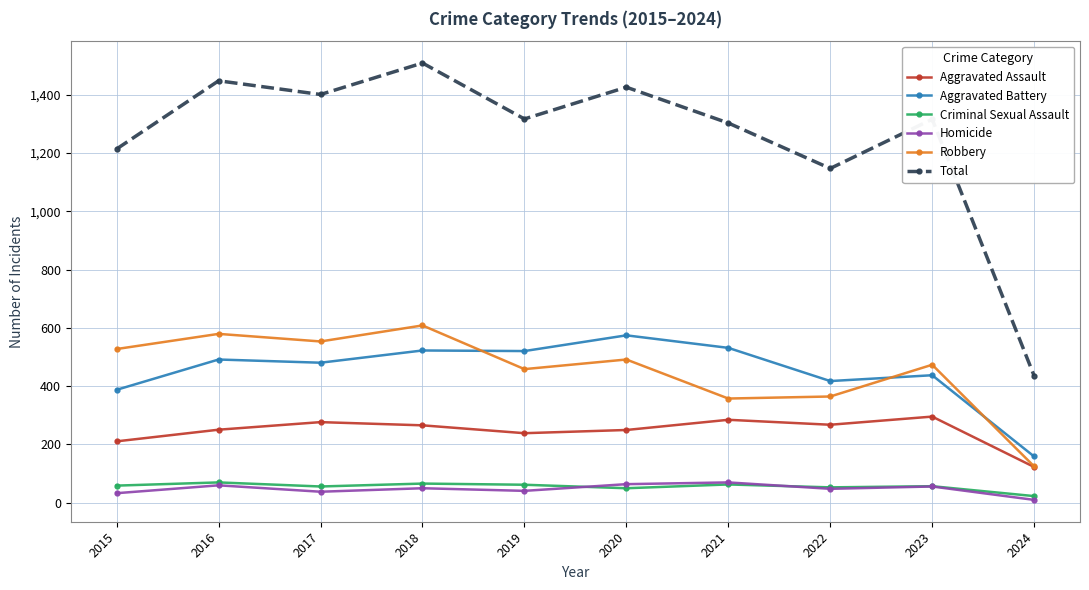

The value of Total at 2016 is 1448. True or false?

True